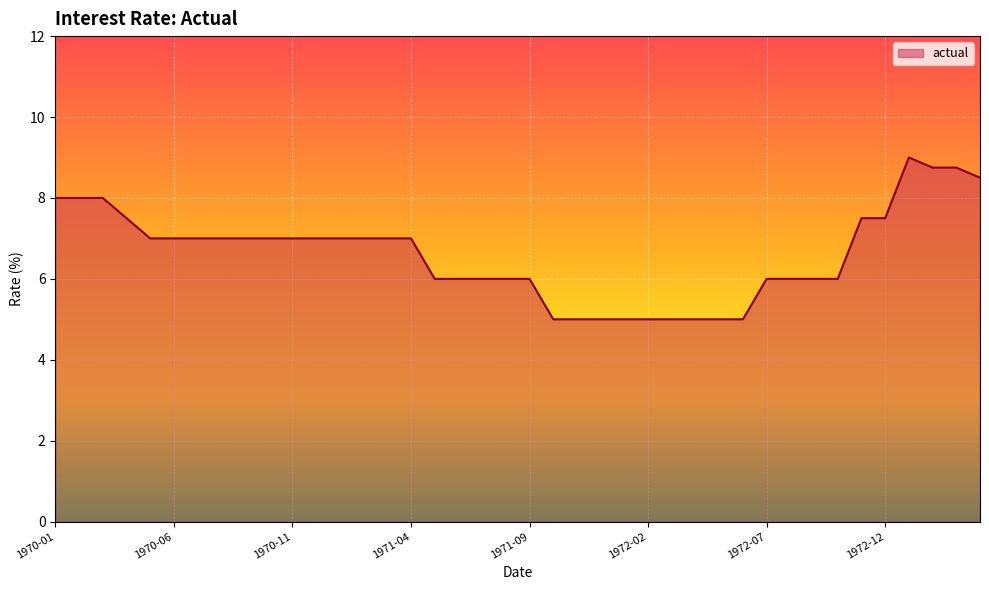

How many distinct data groups are displayed?

1